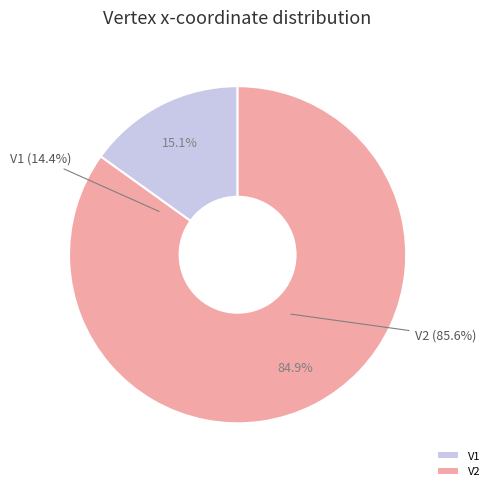

To the nearest percent, what is the difference between the largest and smallest slice percentages?

70%